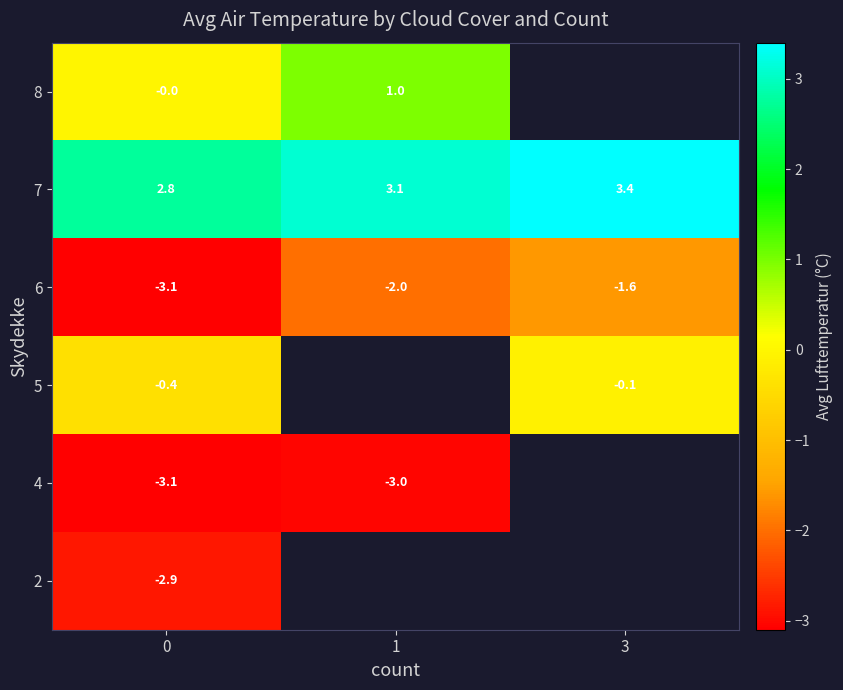

At how many categories does at least one series exceed 1?

3